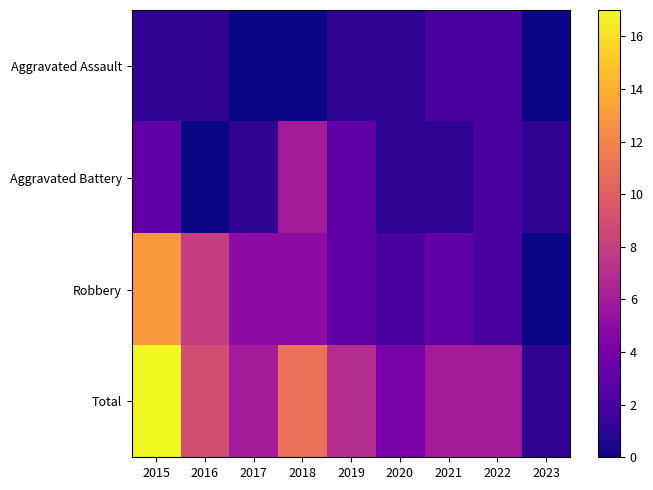

What is the total value across all series at 2018?

22